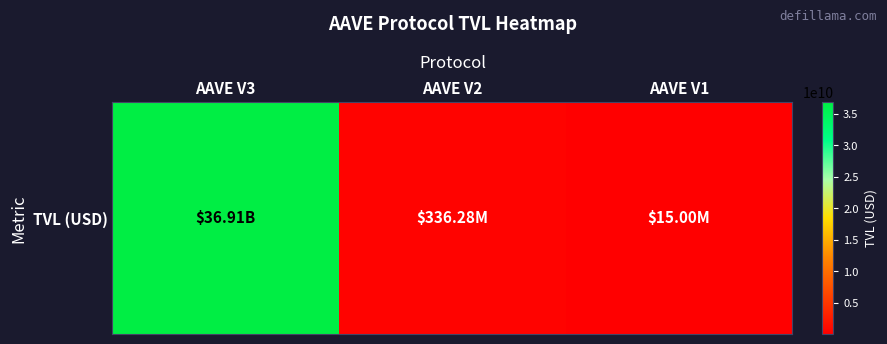

What is the change in value from AAVE V2 to AAVE V1?

-321272976.1